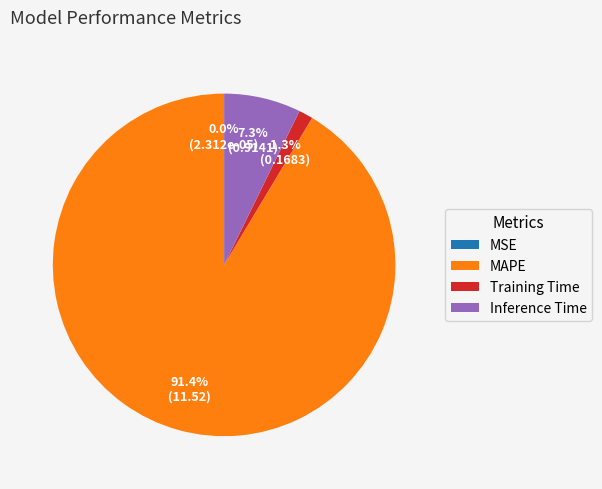

Between Training Time and Inference Time, which is larger?

Inference Time